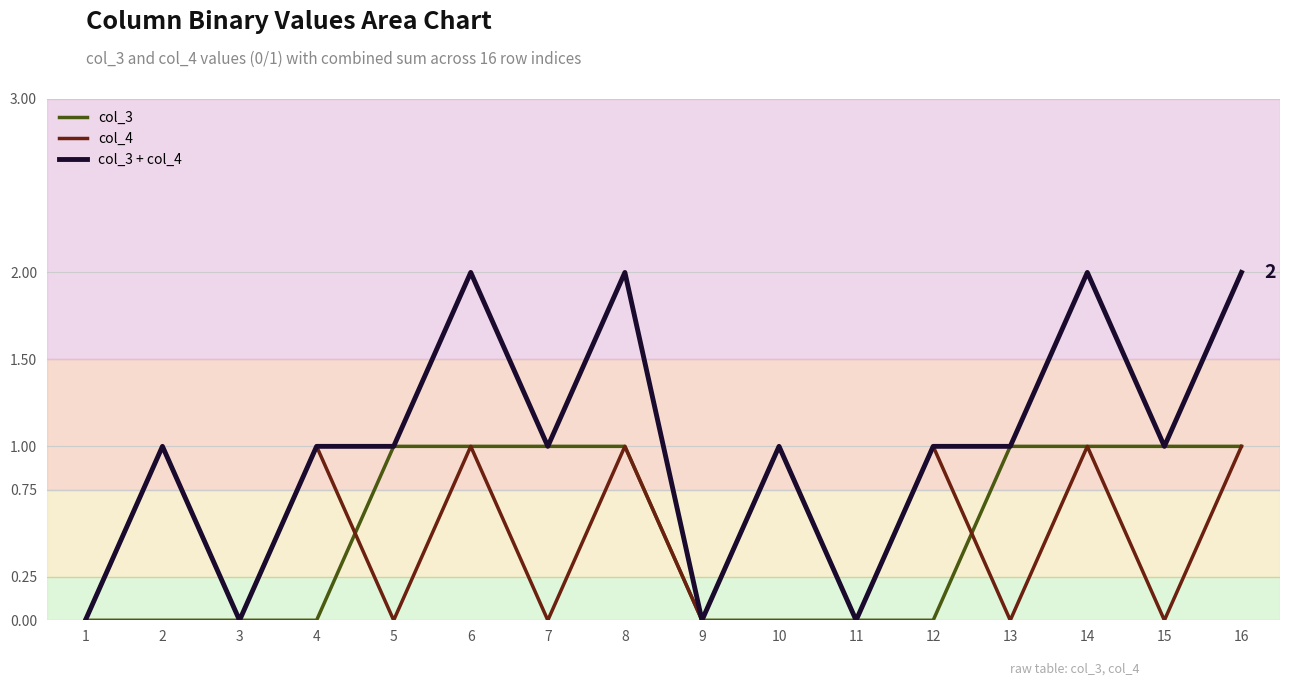

The value of col_3 at 6 is 1. True or false?

True